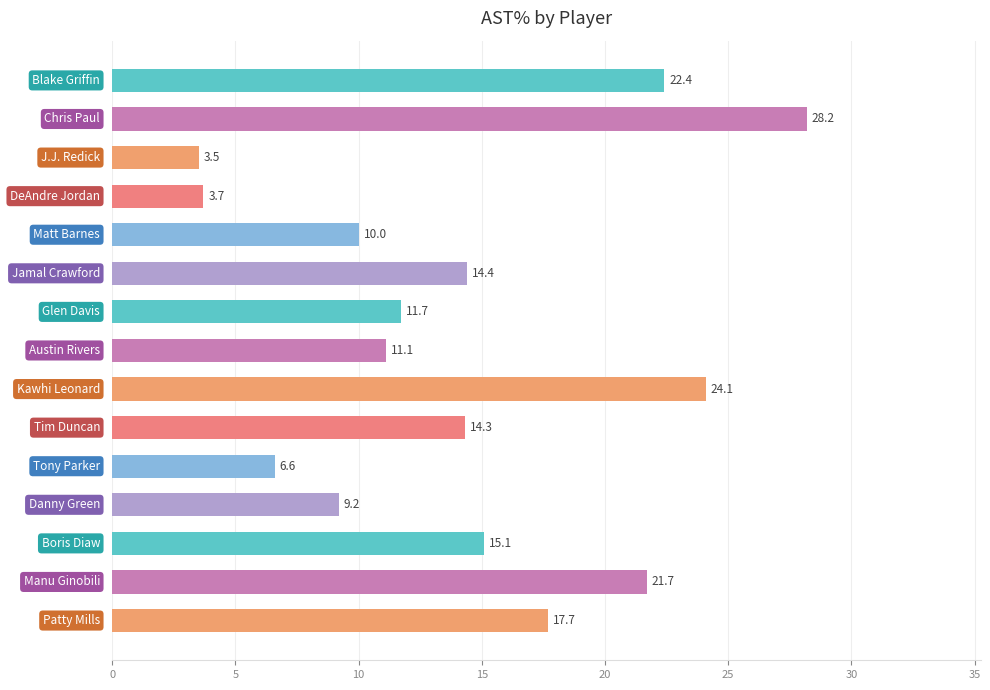

What is the greatest value displayed?

28.2